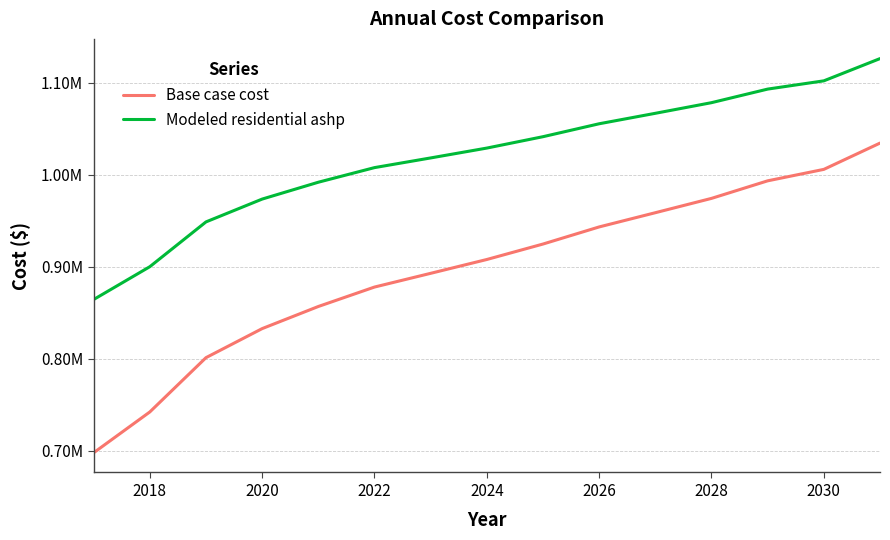

Rank the series by their average value, from lowest to highest.

Base case cost, Modeled residential ashp